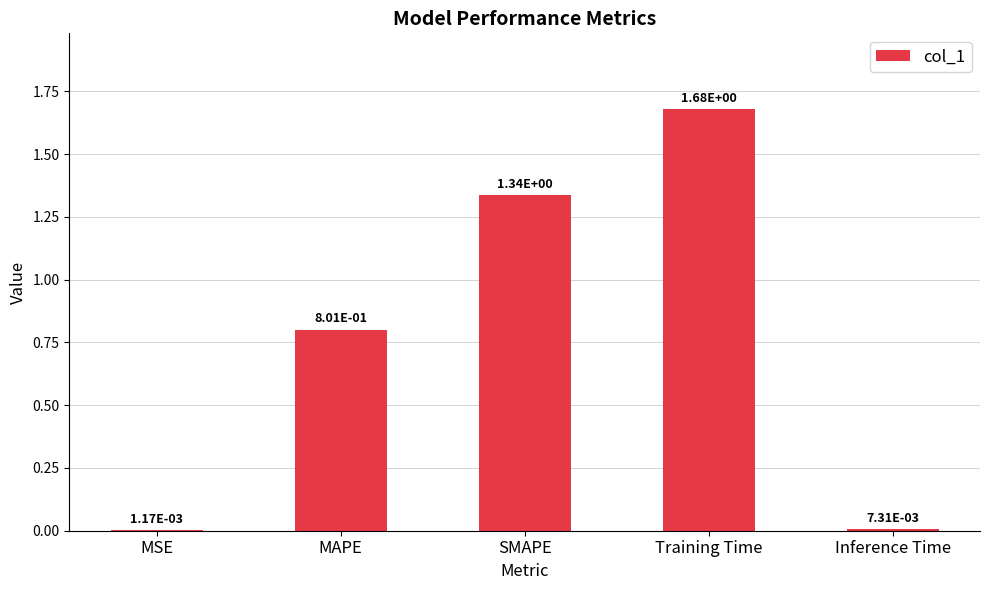

What is the sum of the values at SMAPE and MAPE?

2.1